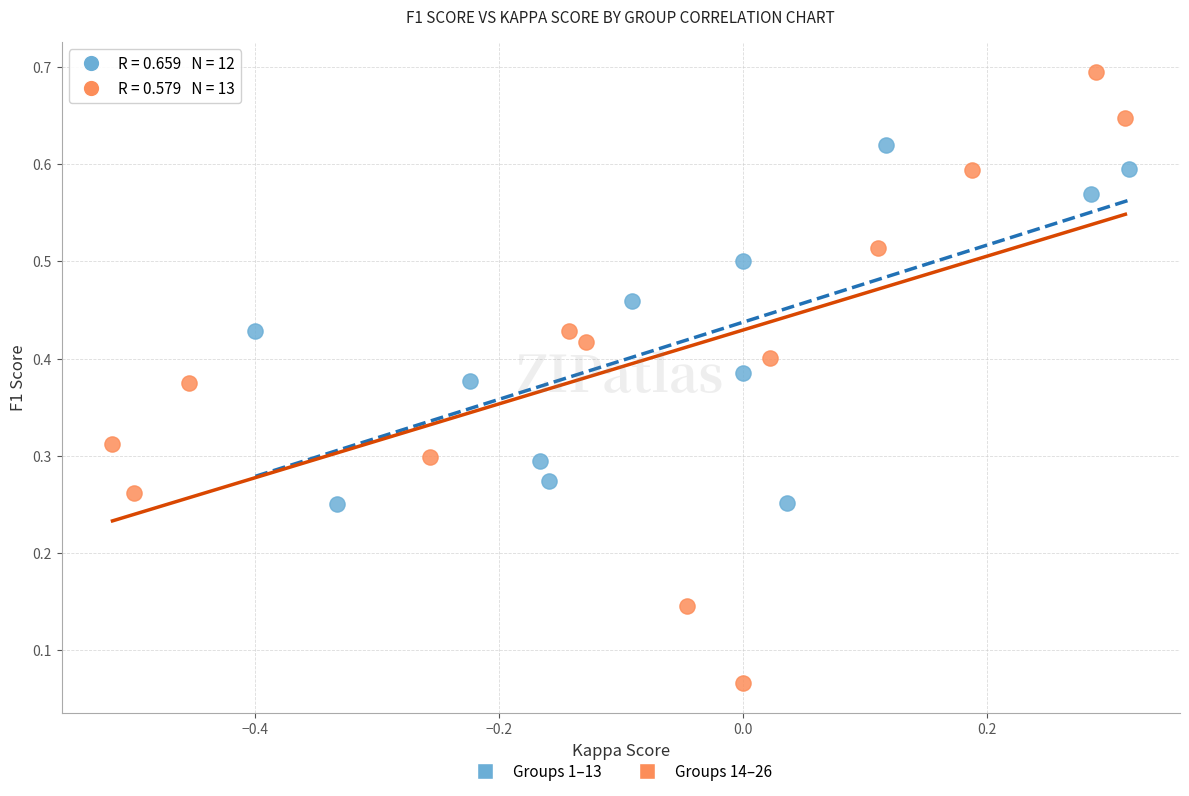

Which series has the largest Y range (max minus min)?

Groups 14–26